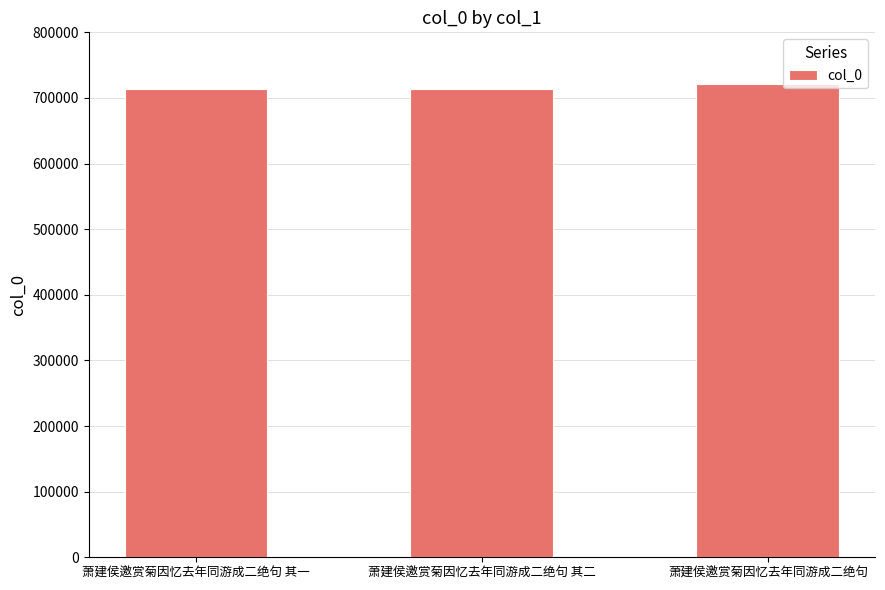

What is the average value?

715808